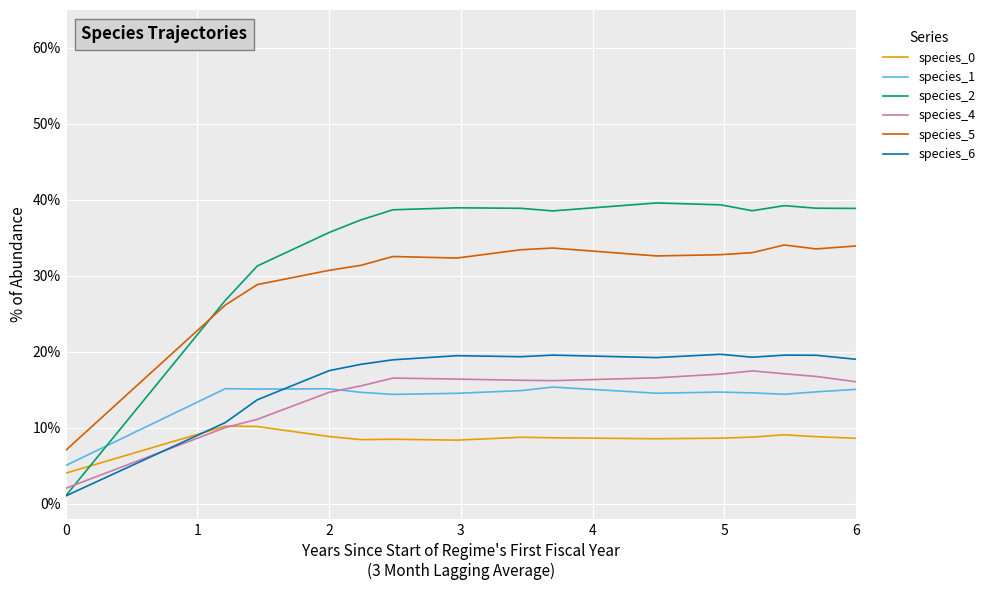

What is the sum of all species_6 values?

2.5